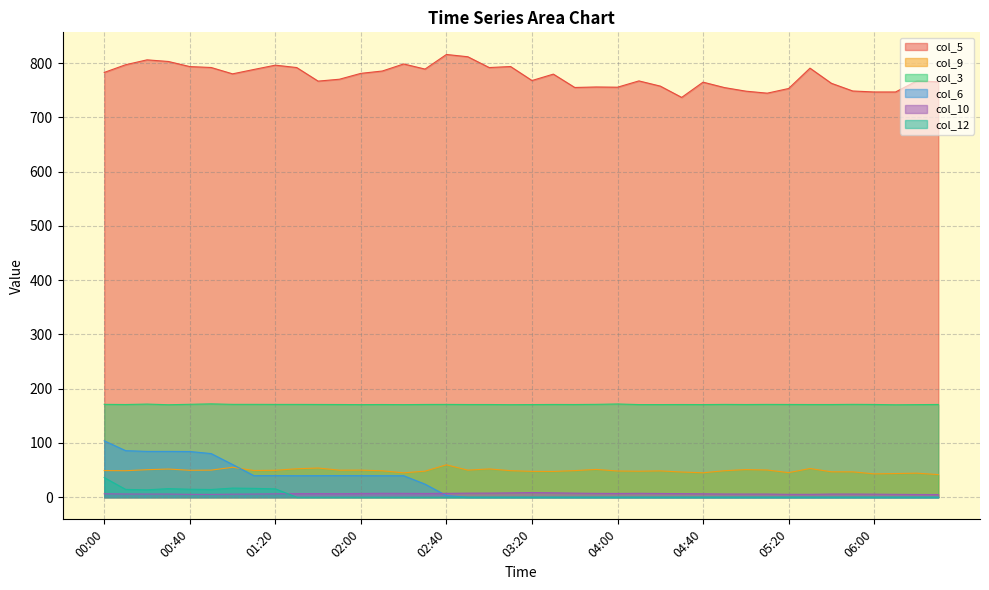

Where is the first local minimum for col_10?

00:50